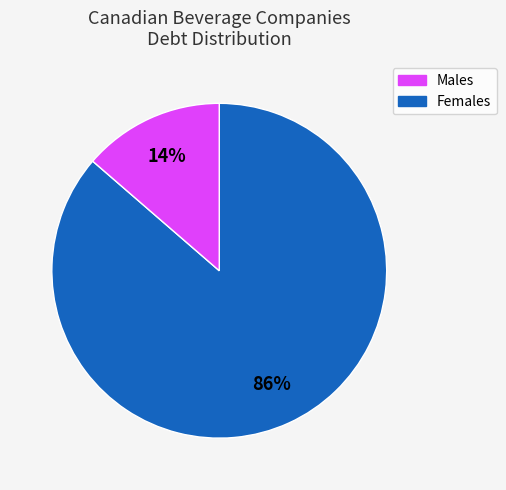

Count the number of slices in the pie.

2